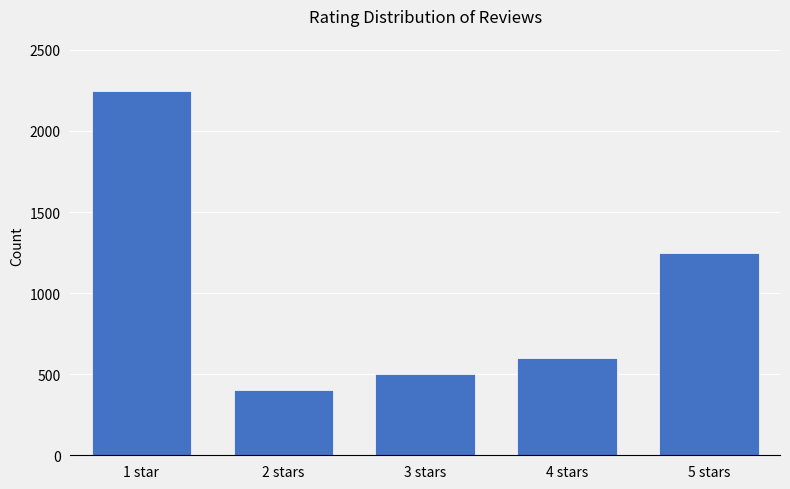

Reading right to left, extract all data points from this chart.

1250	600	500	400	2249